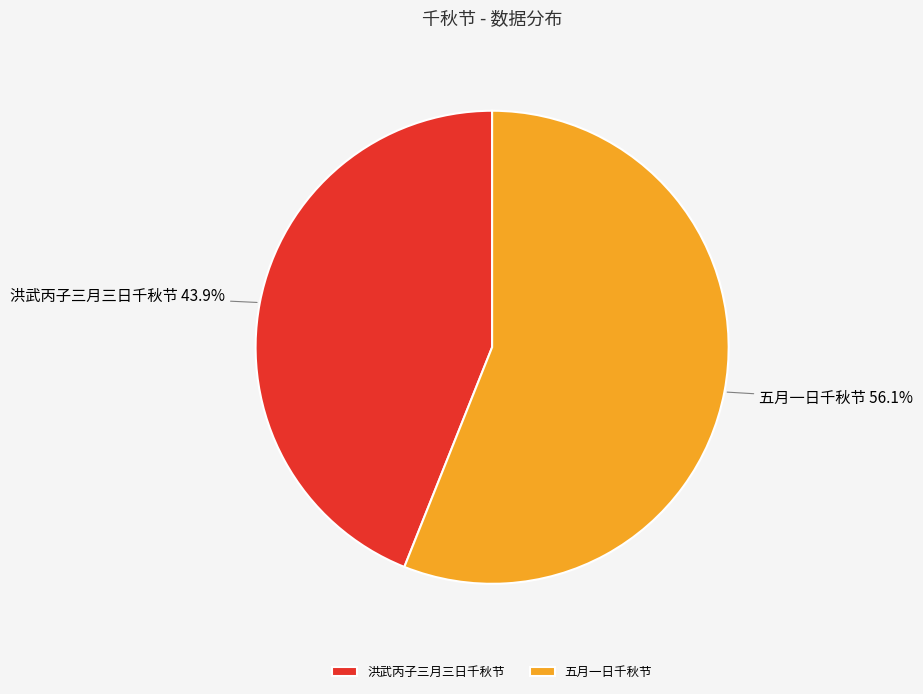

Does 洪武丙子三月三日千秋节 represent more than half of the total?

No